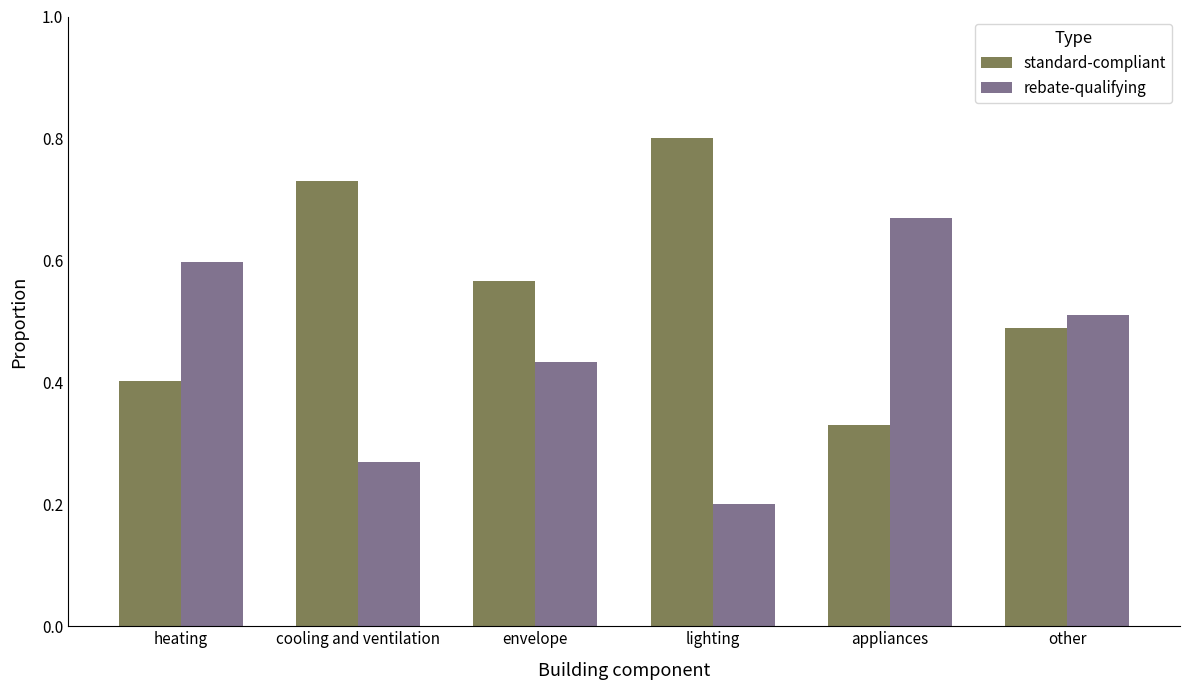

What is the sum of the standard-compliant values at envelope and lighting?

1.4